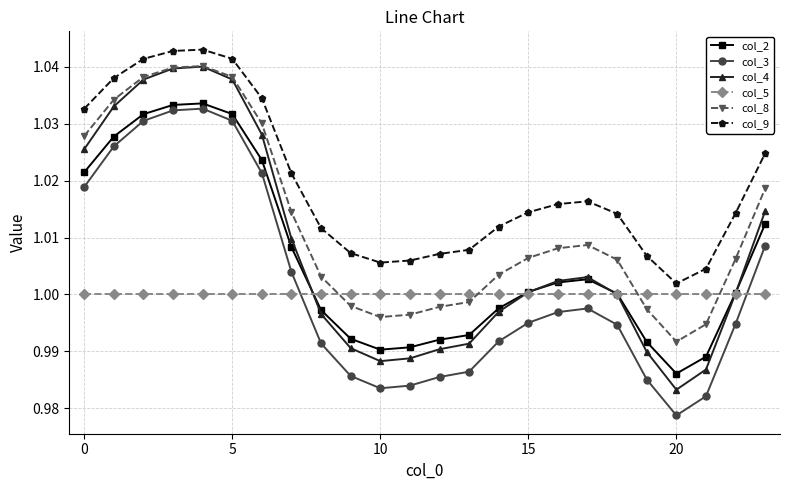

What is the difference between the maximum and second lowest values in the col_4 series?

0.1